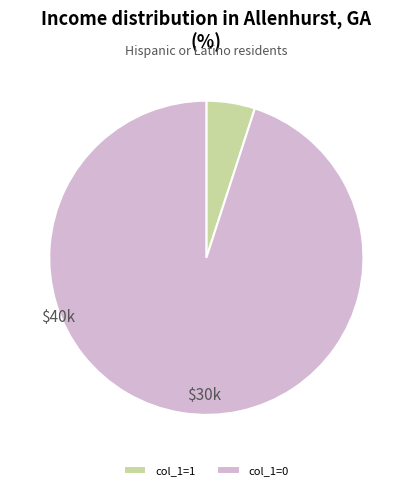

What is the ratio of the value at col_1=0 to the value at col_1=1?

19.0